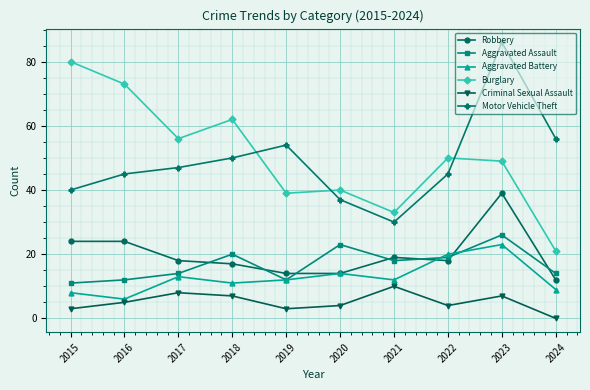

At which label does Aggravated Battery reach its minimum?

2016